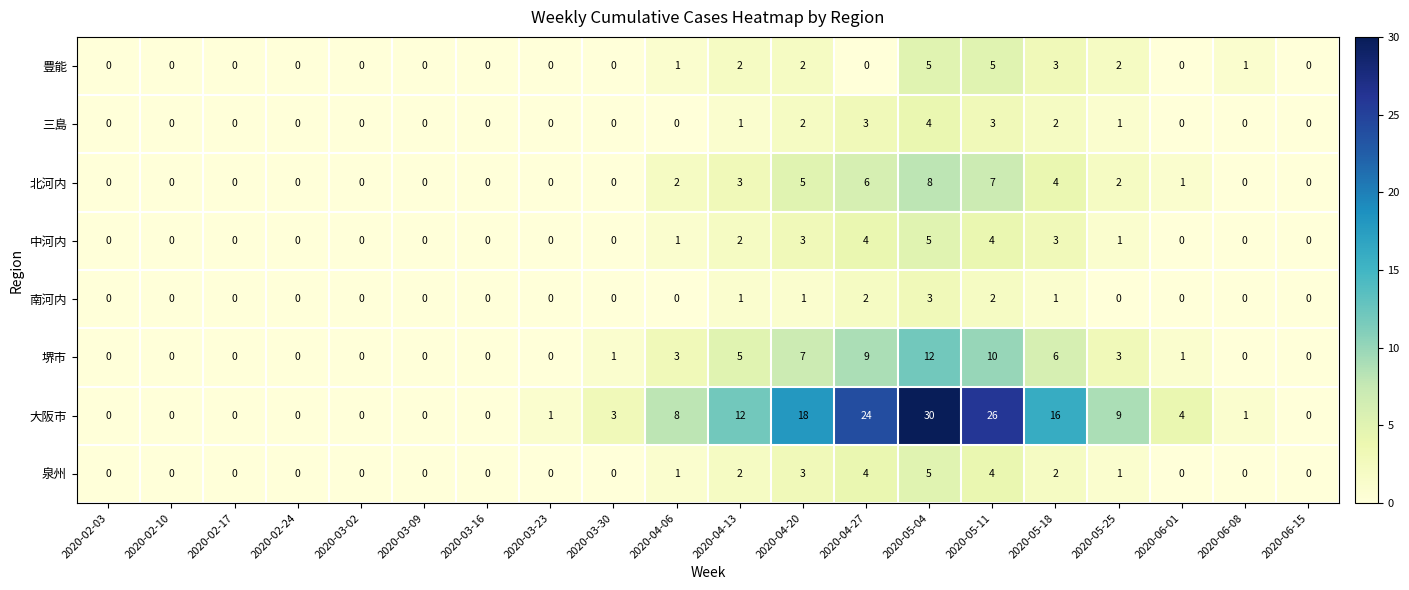

Between 2020-02-17 and 2020-04-13, which series saw the biggest shift?

大阪市